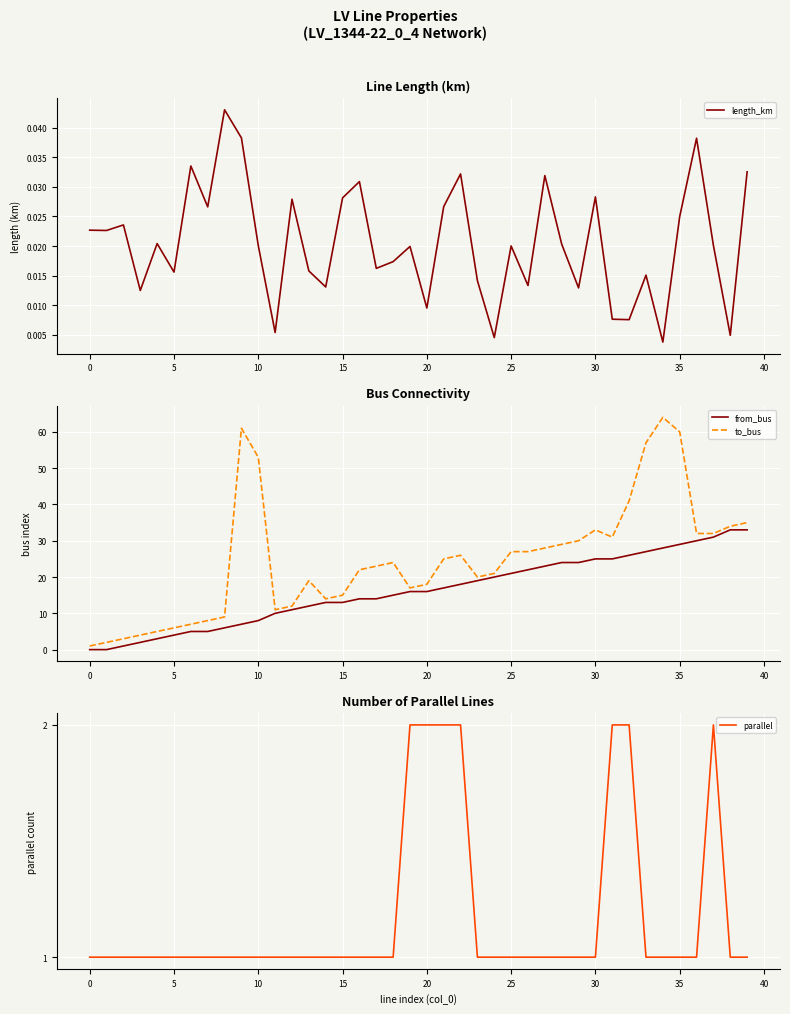

Which series has the largest total across all categories?

to_bus